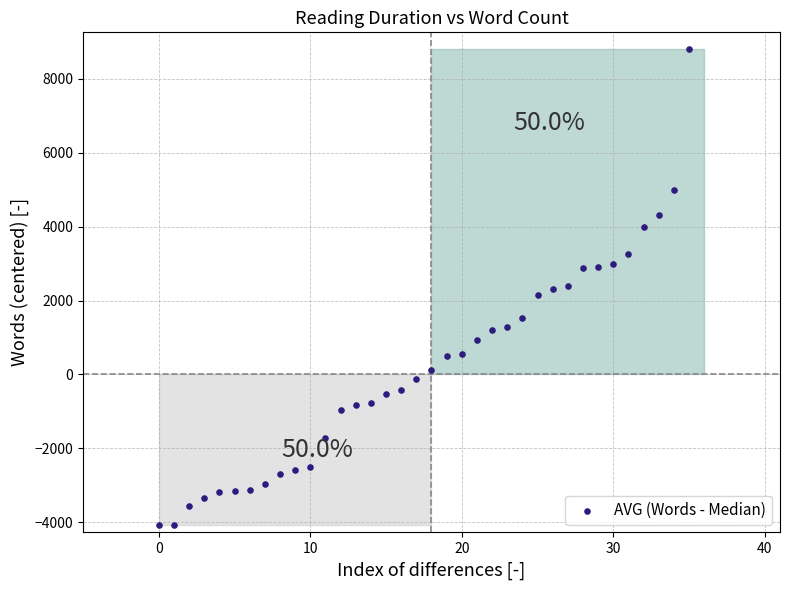

What is the range of Y values (max minus min)?

12887.0